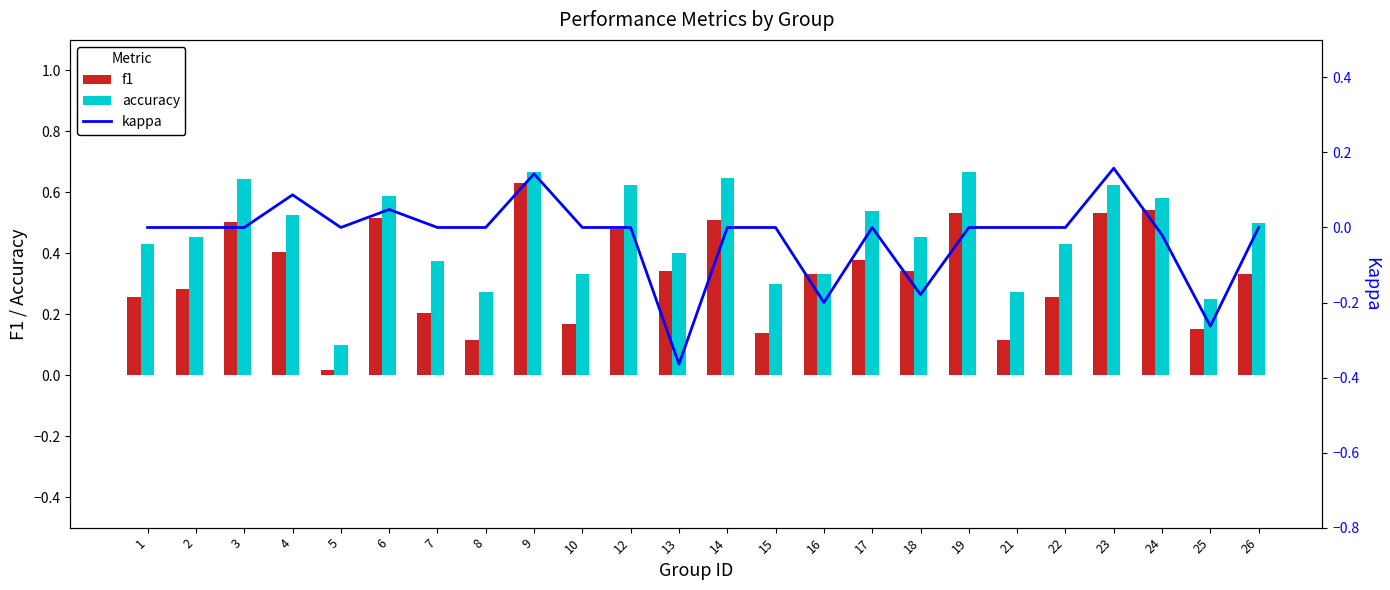

What is the value of the f1 bar at the 8th from the left?

0.1